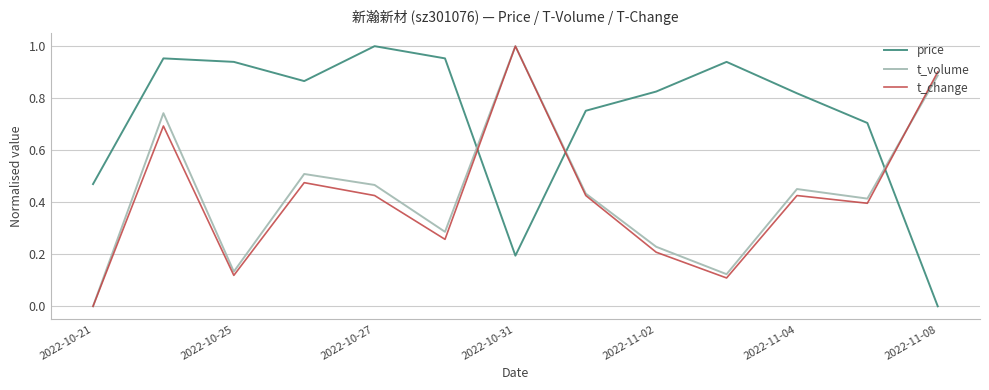

Which series has the largest total across all categories?

price